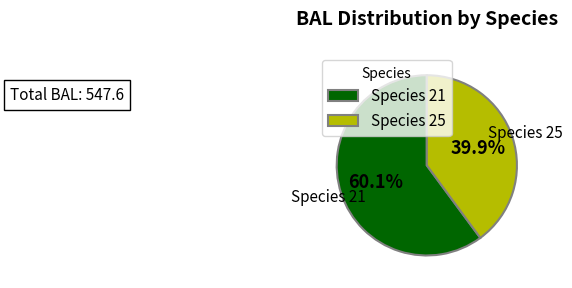

Between Species 21 and Species 25, which is larger?

Species 21